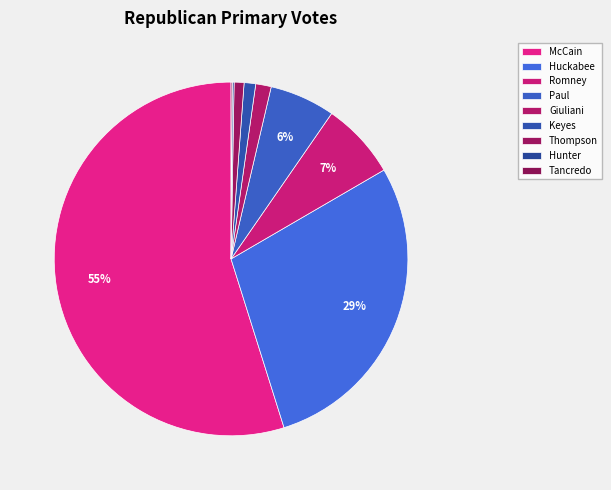

Which slice is the smallest?

Tancredo